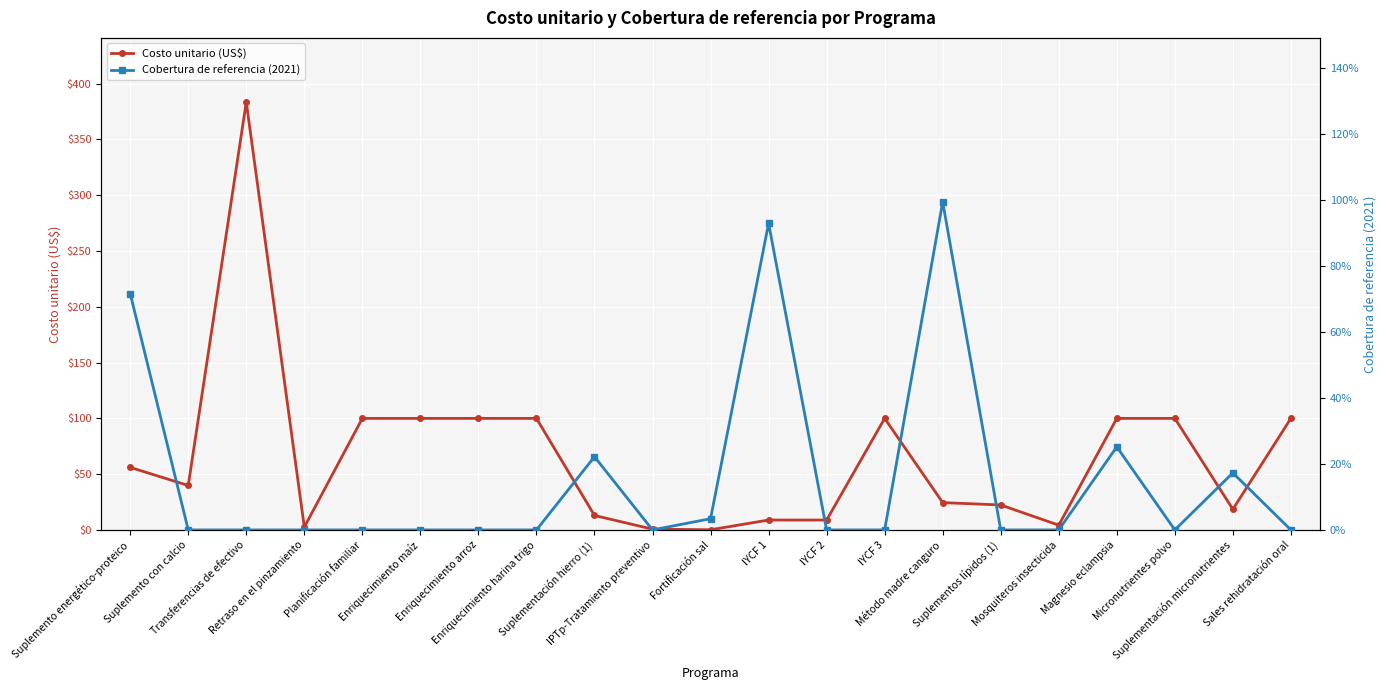

What value does the Cobertura de referencia (2021) series have at IYCF 1?

0.9